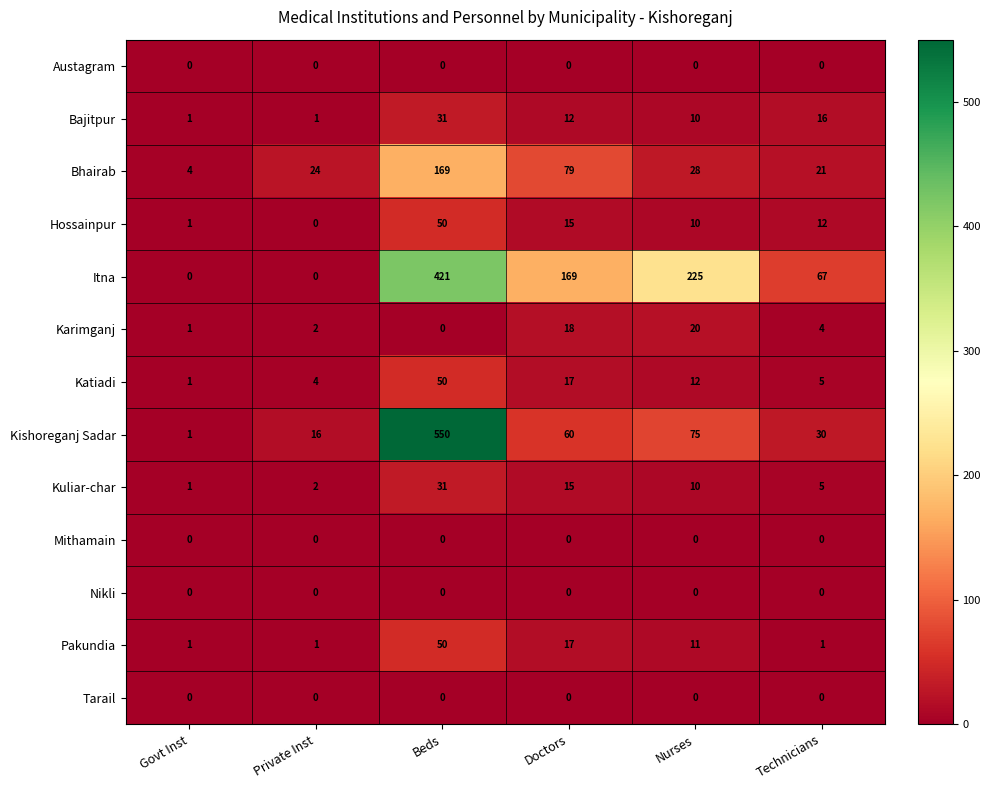

Is the value of Itna at Doctors greater than the value of Pakundia at Doctors?

Yes